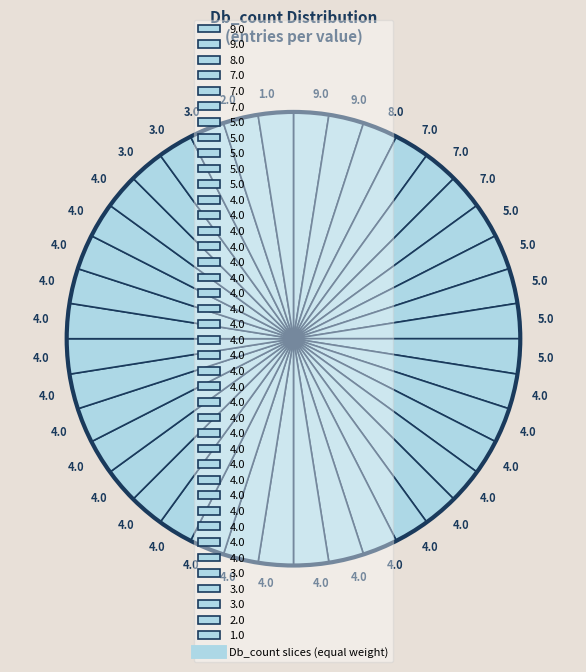

How many segments does this pie chart have?

40